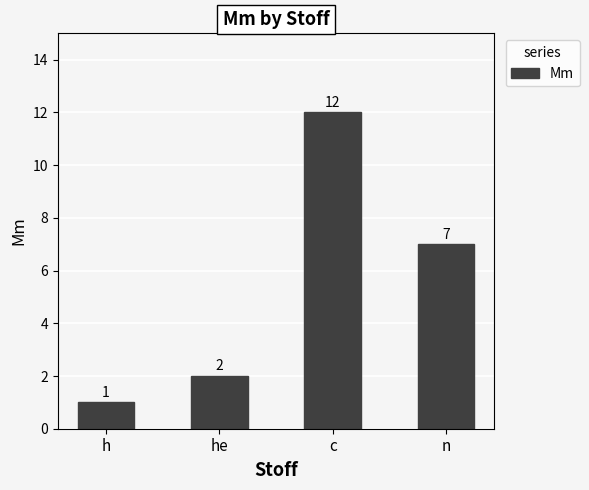

How many data points are less than 7?

2